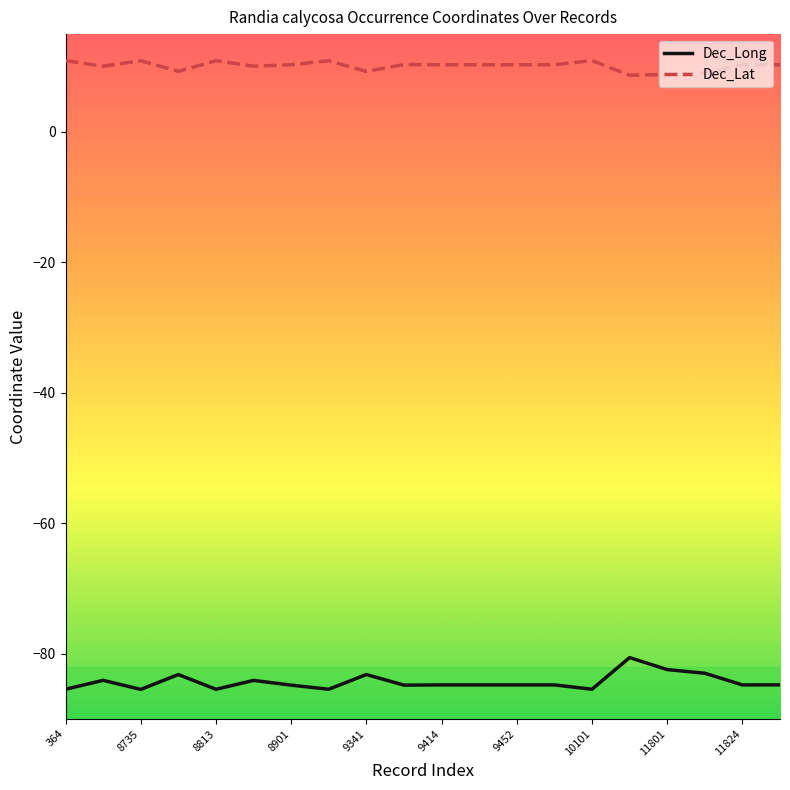

Which series has the largest range (max minus min)?

Dec_Long